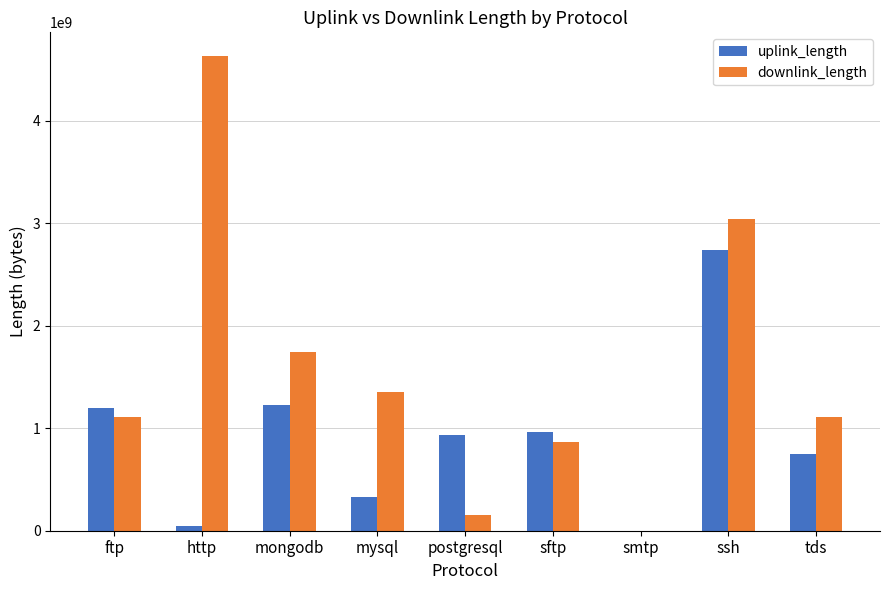

What is the sum of the downlink_length values at sftp and mongodb?

2610223573